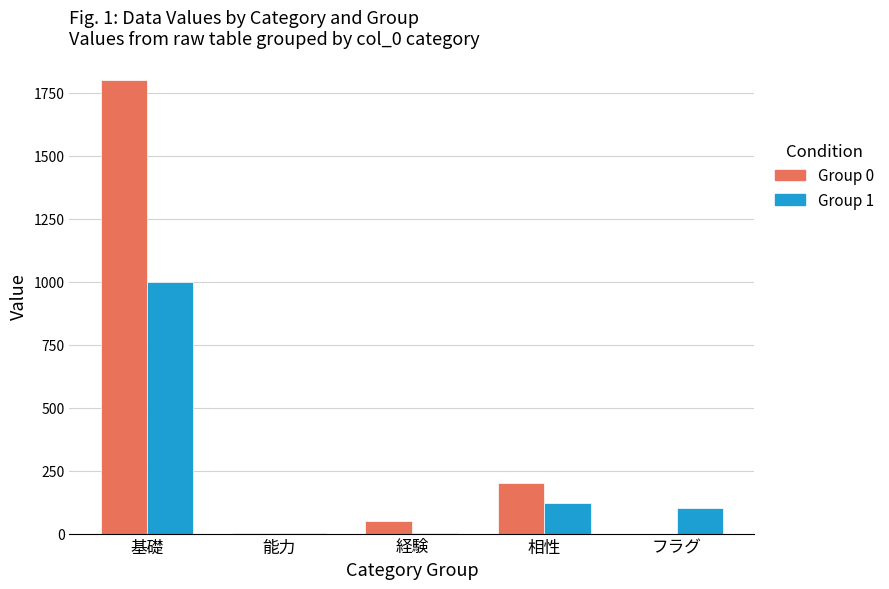

The value of Group 1 at 相性 is 177. True or false?

False